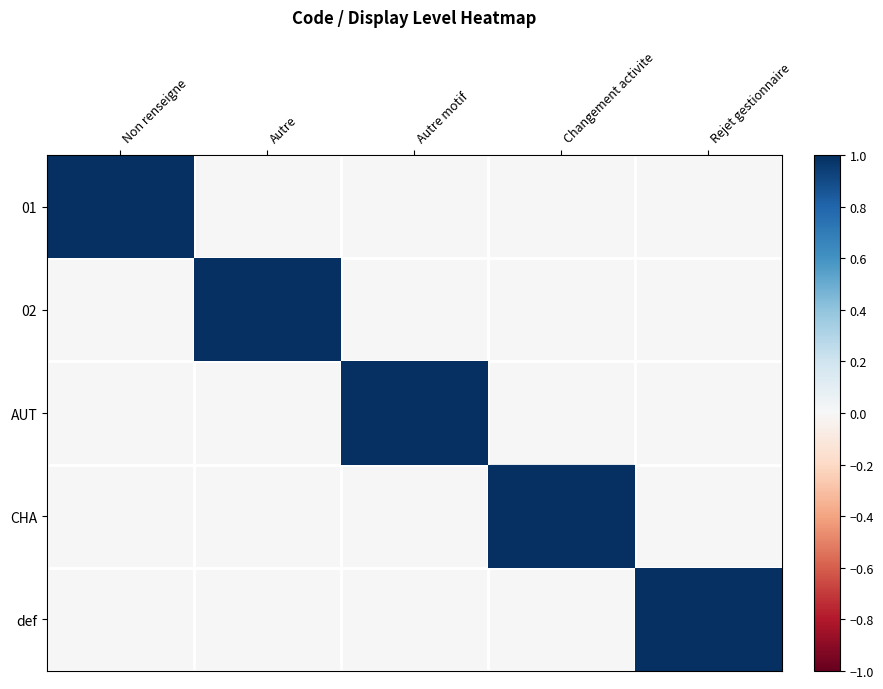

At which category does the chart reach its minimum across all series?

Autre